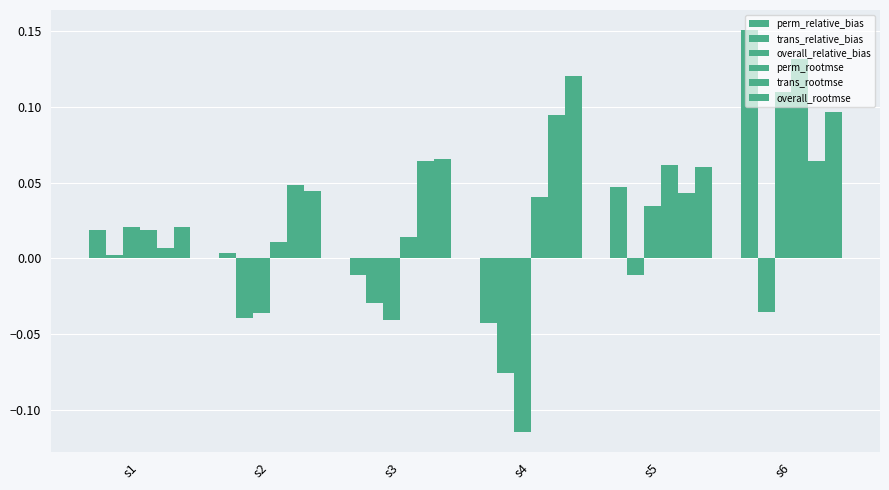

What is the value of the trans_rootmse bar at the 3rd from the left?

0.1